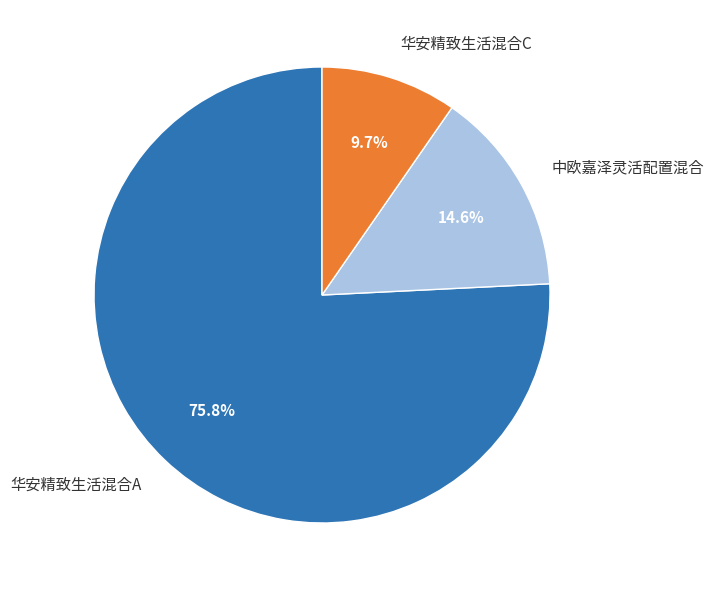

The 中欧嘉泽灵活配置混合 slice represents 15% of the pie. True or false?

True